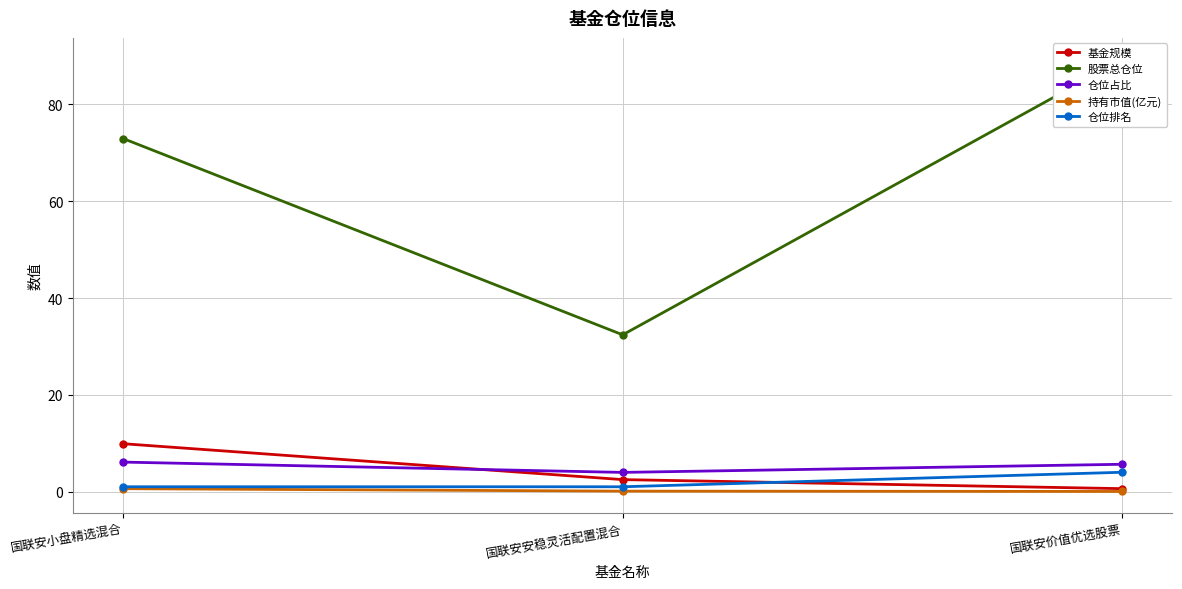

What is the total value across all series at 国联安价值优选股票?

99.6